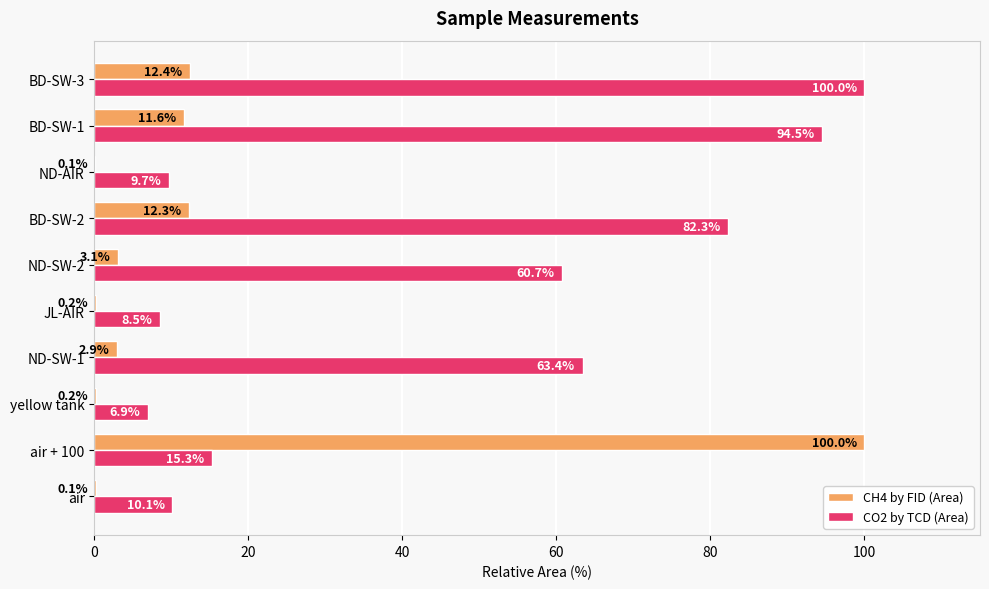

The CO2 by TCD (Area) series shows 100.0 at BD-SW-3. True or false?

True